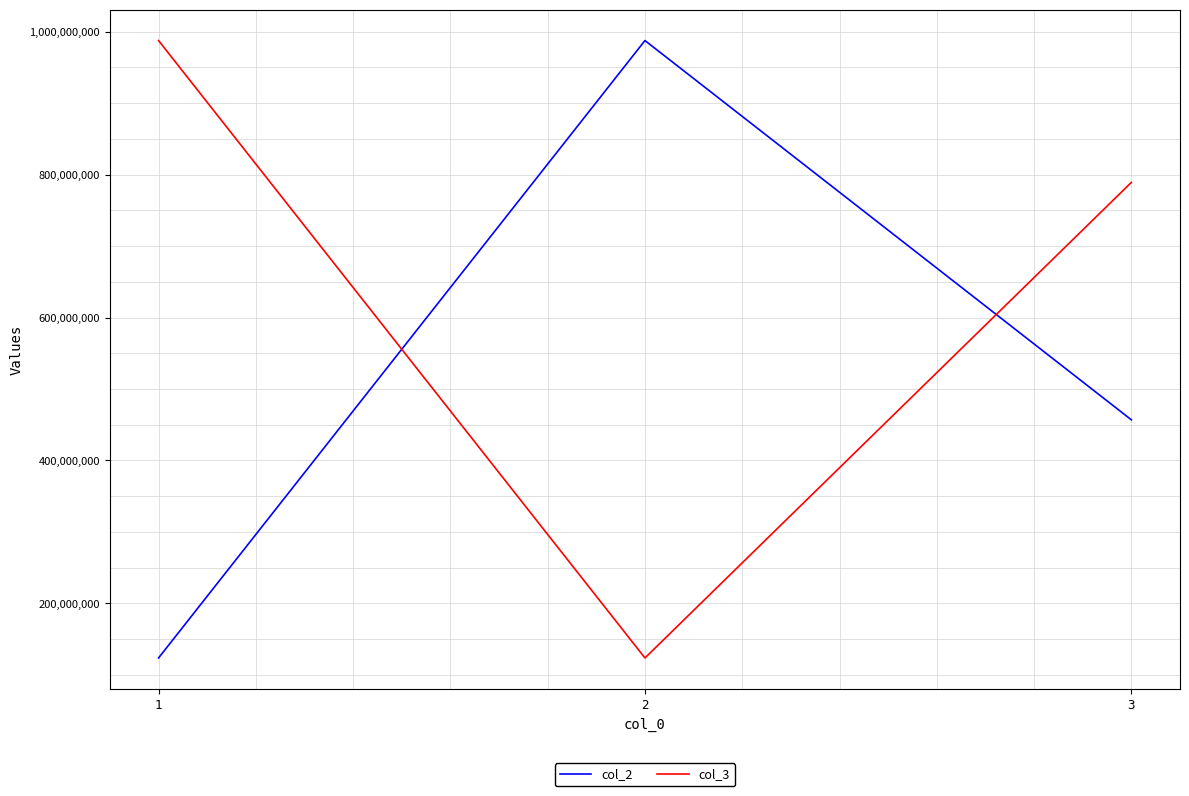

How many series are shown in this chart?

2